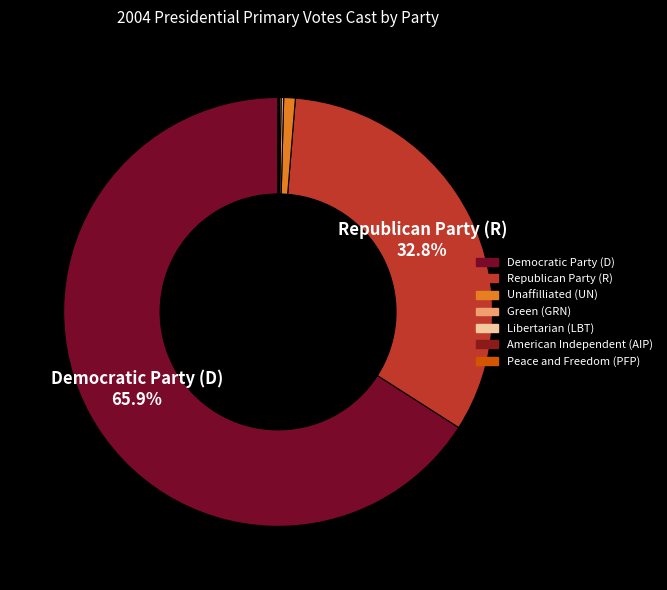

Which category has the smallest portion of the pie?

Peace and Freedom (PFP)